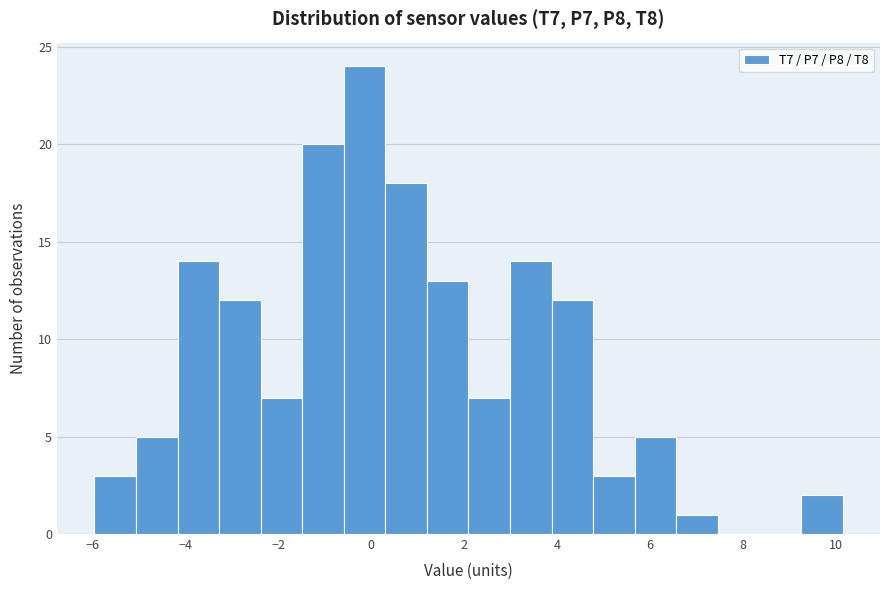

Over which range of the x-axis is the bar tallest?

-0.6 to 0.4